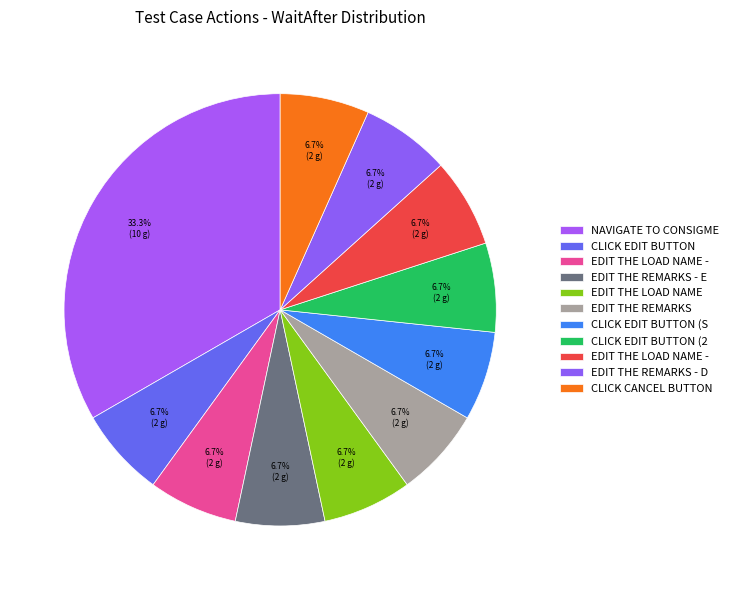

Count the number of slices in the pie.

11